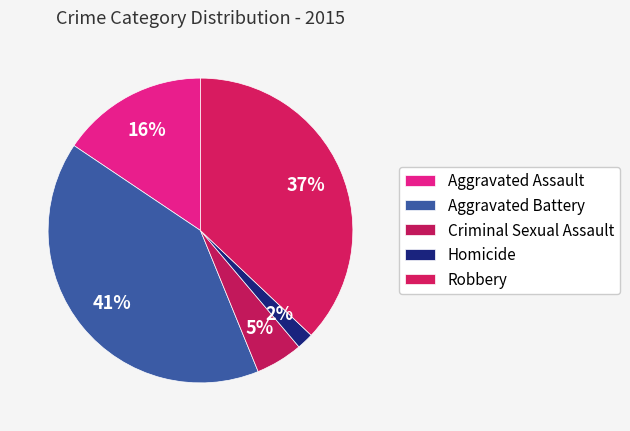

How many slices are in this pie chart?

5